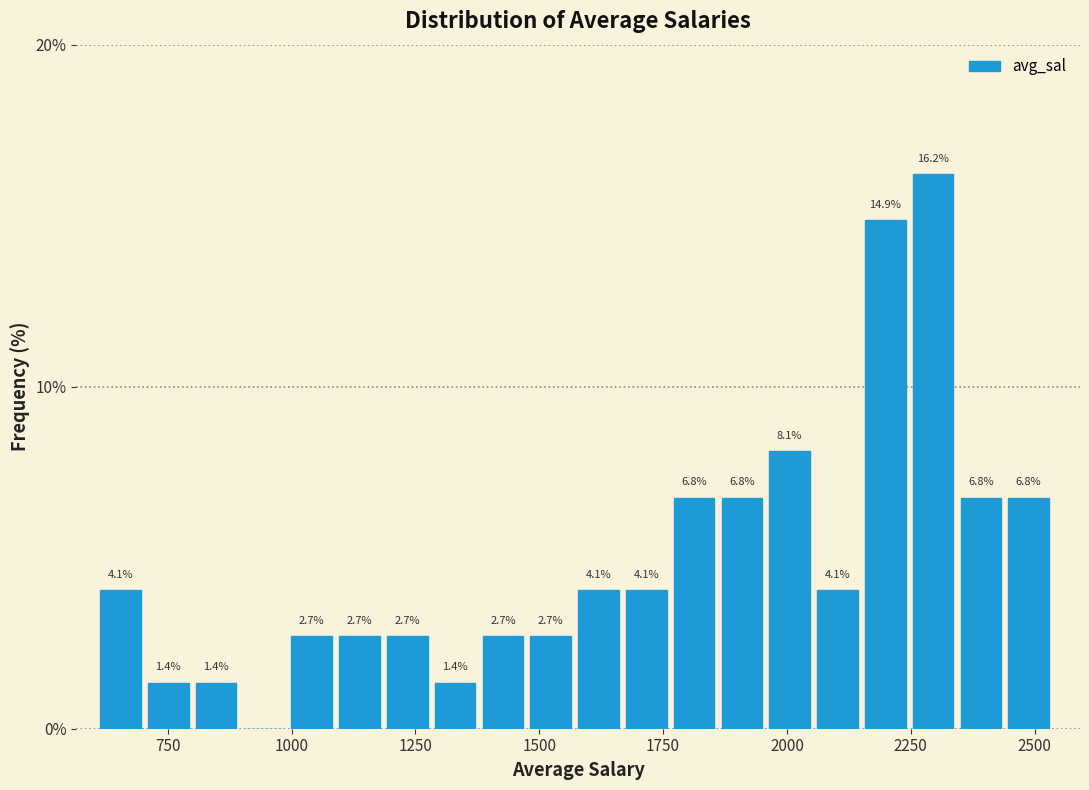

Around what value on the x-axis is the tallest bar? Give the approximate position of its centre, as read against the axis.

2300